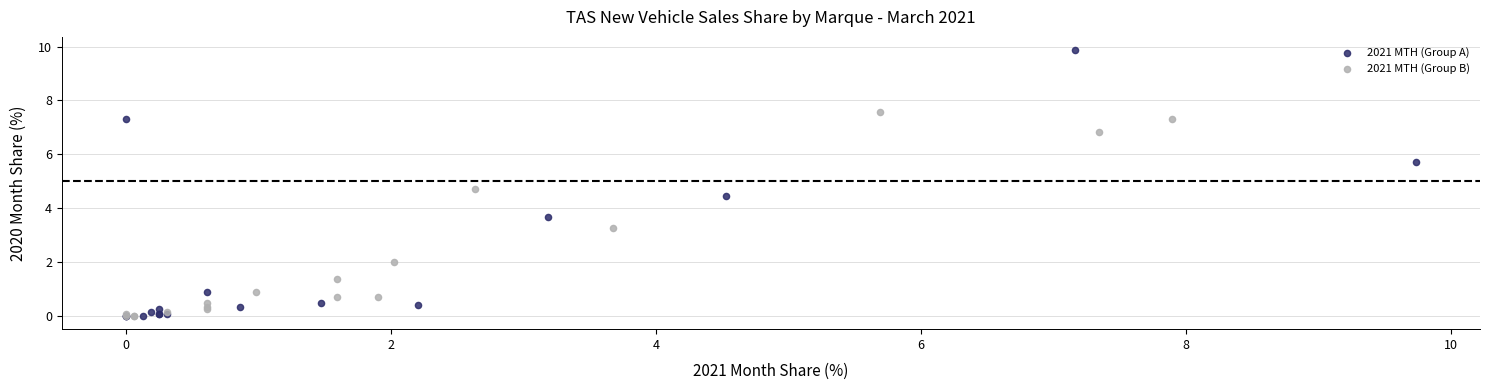

What are all the series names shown in the legend?

2021 MTH (Group A), 2021 MTH (Group B)